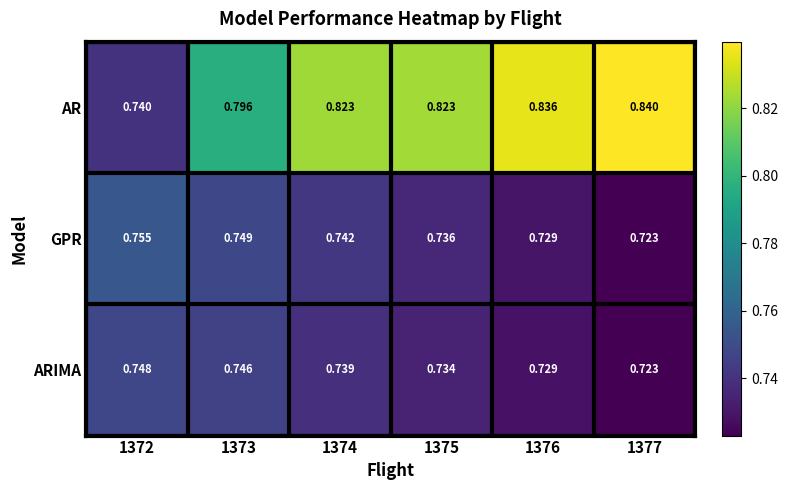

Rank the series at 1373 from lowest to highest value.

ARIMA, GPR, AR